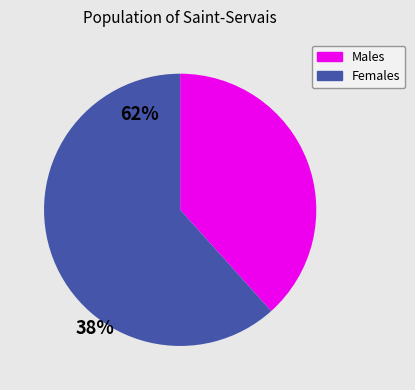

Is there any slice that represents more than half of the pie?

Yes